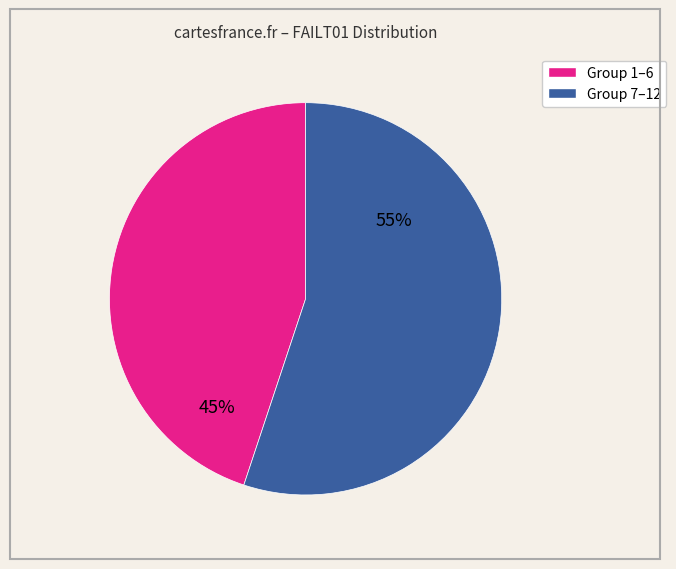

Is there any slice that represents more than half of the pie?

Yes